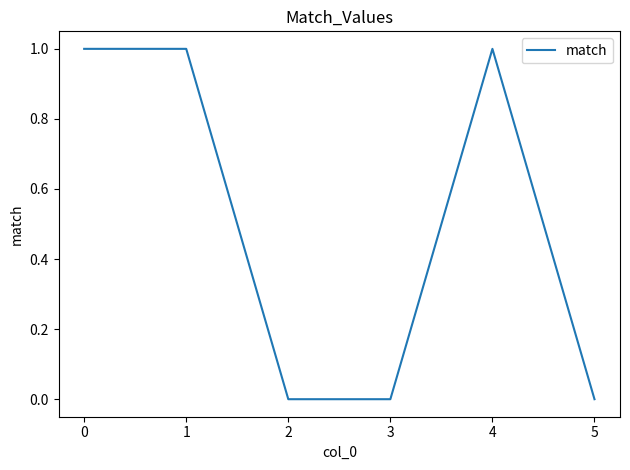

What is the sum of all values?

3